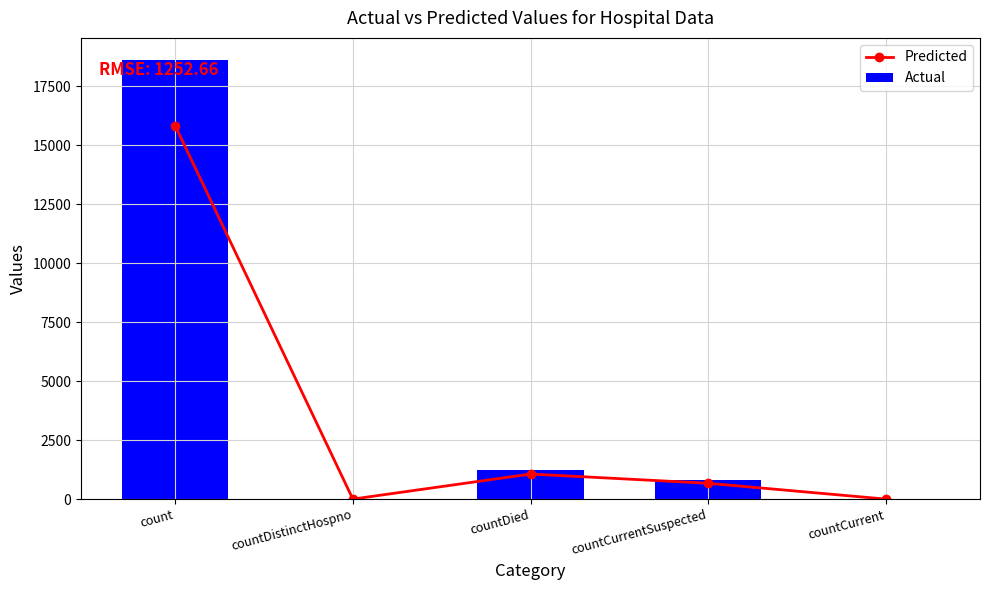

At which category is the sum across all series the highest?

count